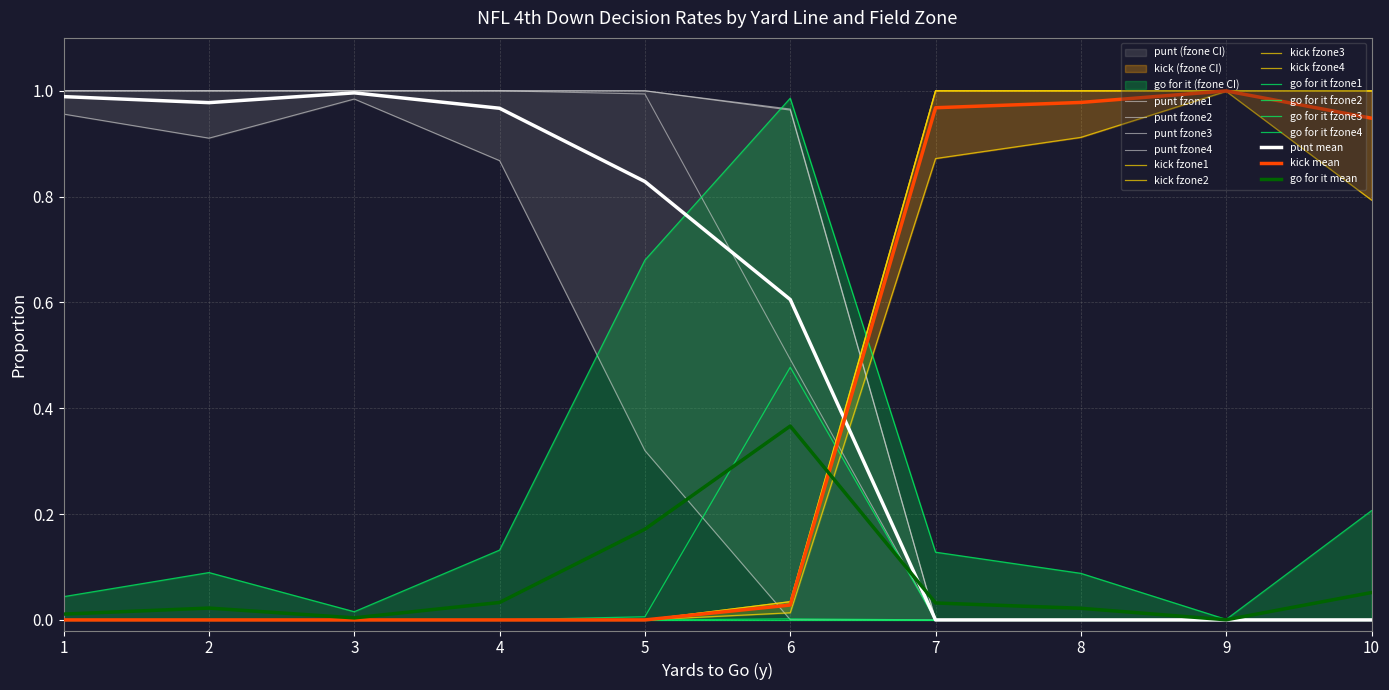

The value of punt_fzone2 at 4 is 0.0. True or false?

True